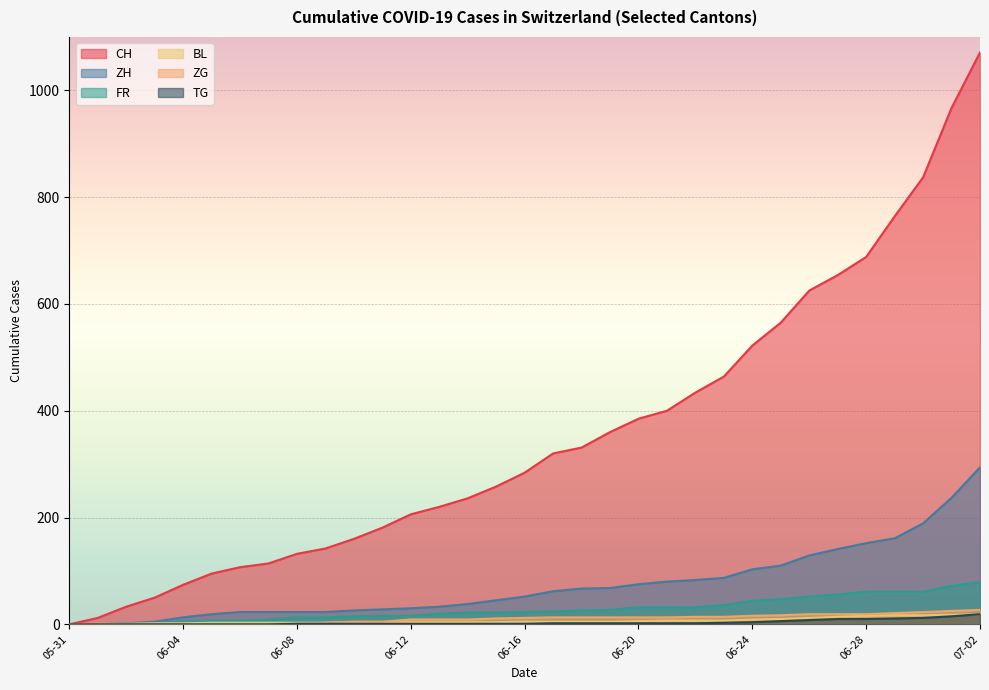

Which series has the widest spread of values?

CH